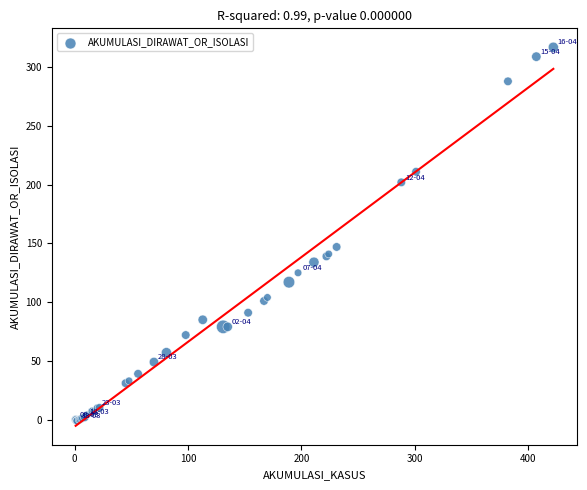

What Y value in the scatter plot is closest to 158?

147